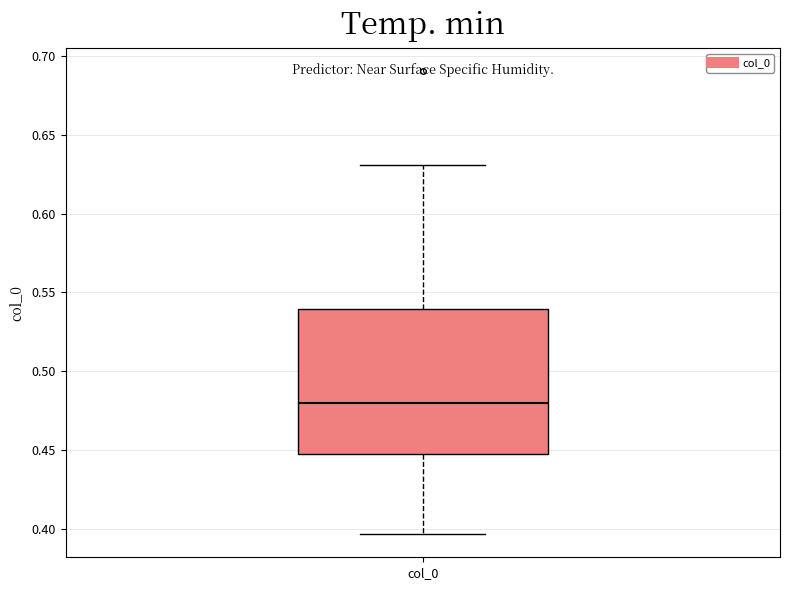

Where does the upper whisker of the box for col_0 end on the y-axis? The values are not printed on the chart, so give them approximately, as read against the axis.

0.630